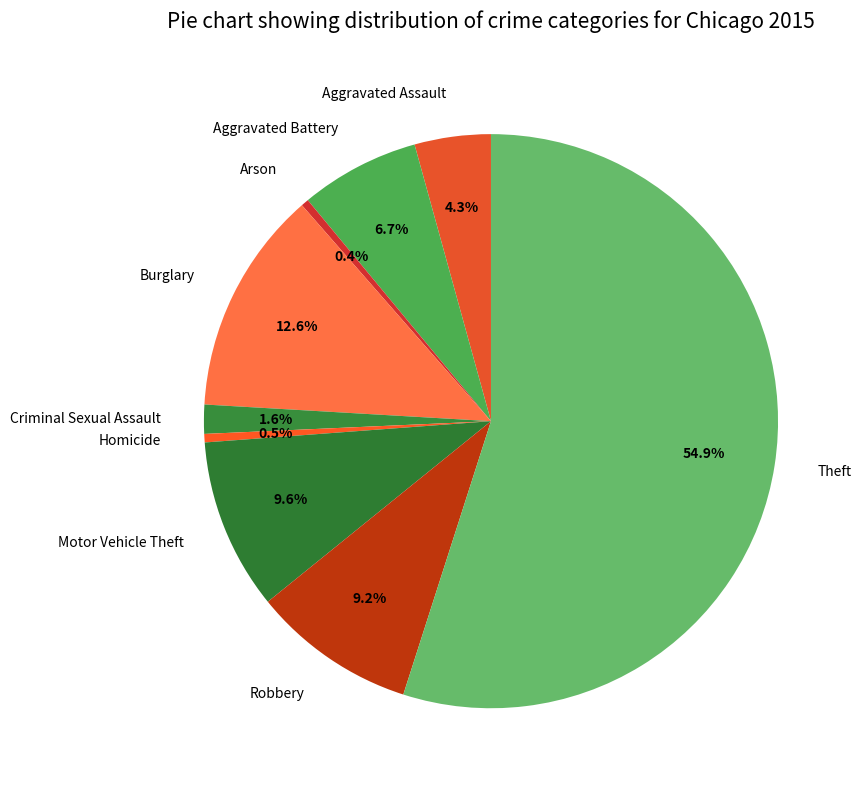

What percentage do Homicide and Aggravated Battery together represent?

7.2%